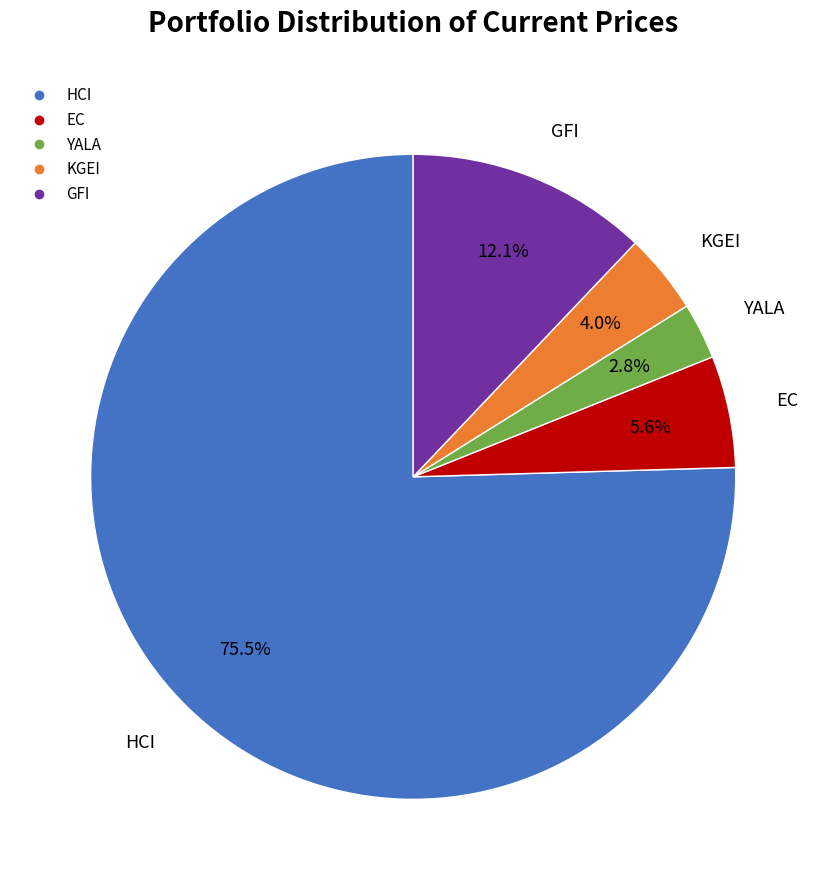

True or false: KGEI accounts for 18% of the total.

False